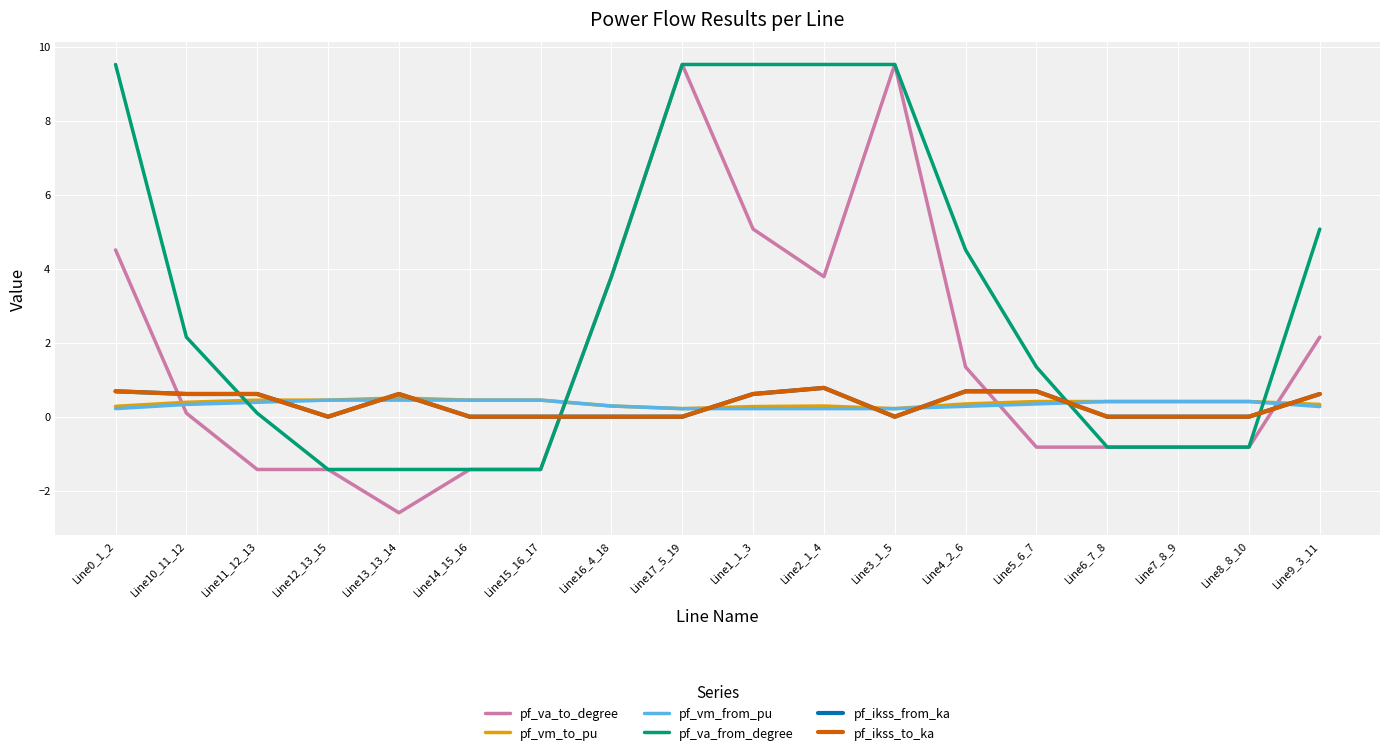

Which label corresponds to the largest value in the chart?

Line17_5_19